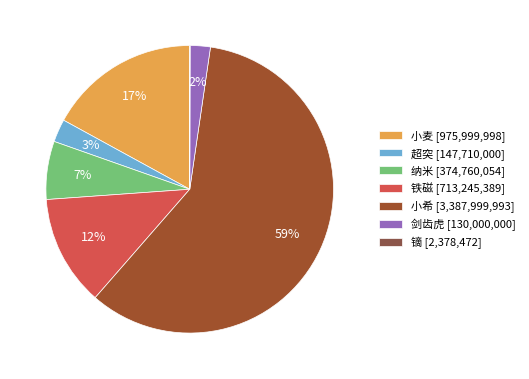

Is there a majority slice in this chart?

Yes